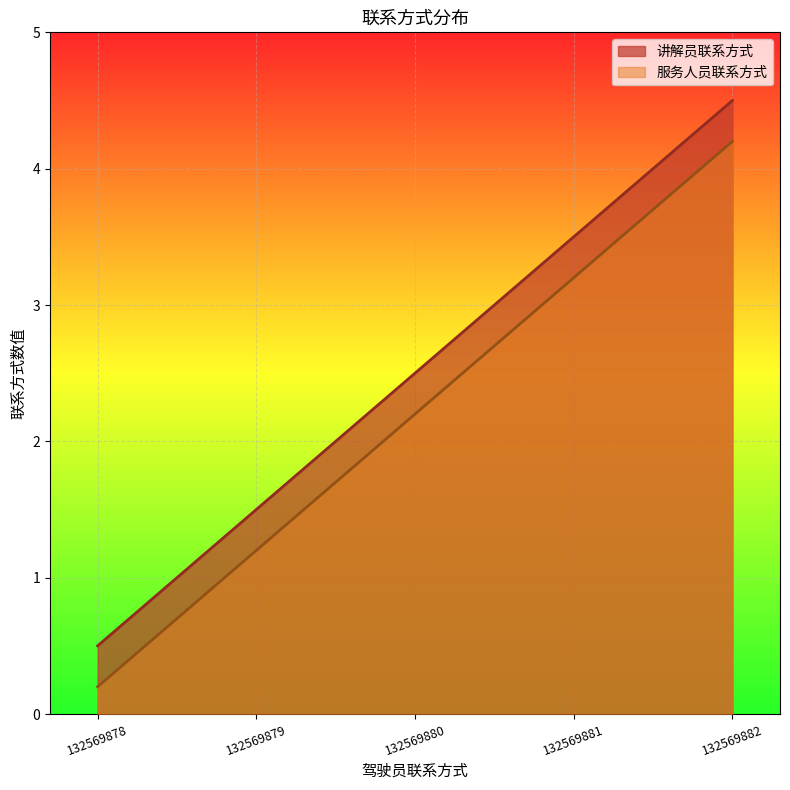

What is the approximate value of 讲解员联系方式 at 132569881?

3.5